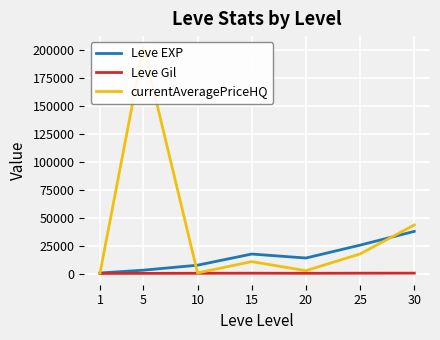

In Leve EXP, how many points are lower than both neighbors (excluding endpoints)?

1